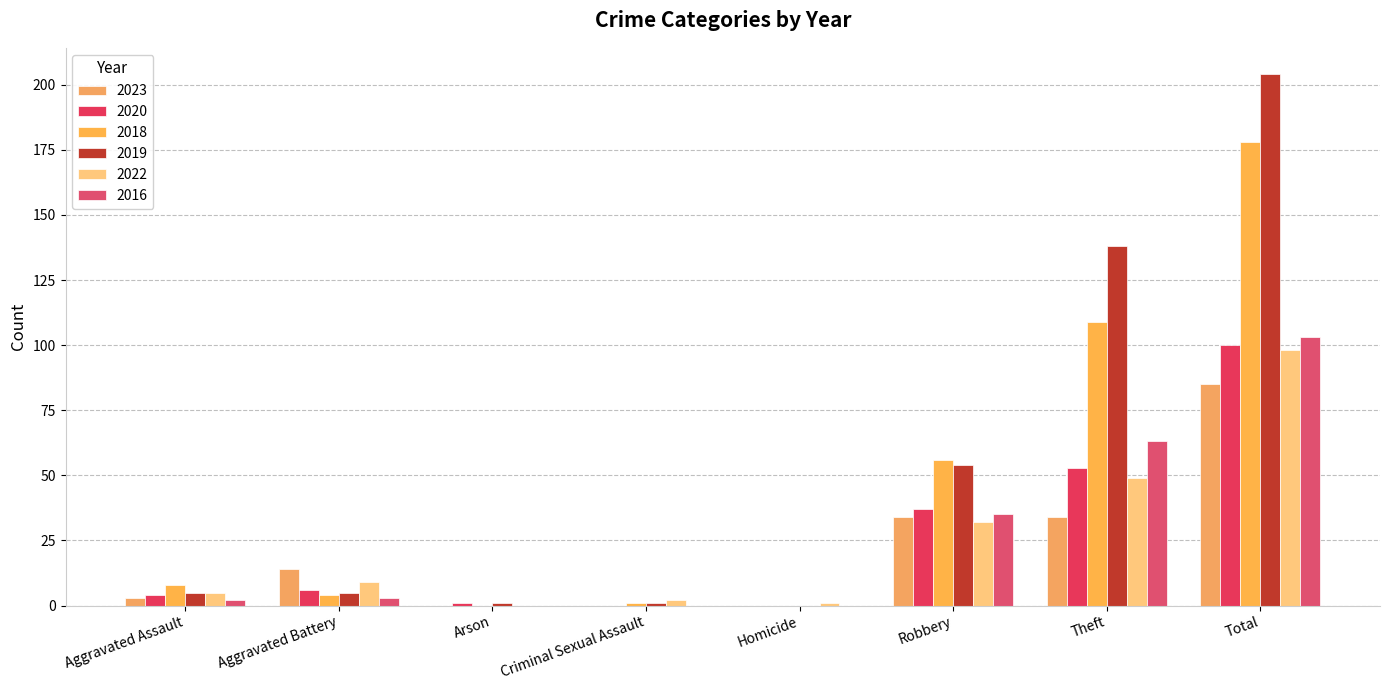

Are the bars grouped side by side (vs. stacked)?

Yes